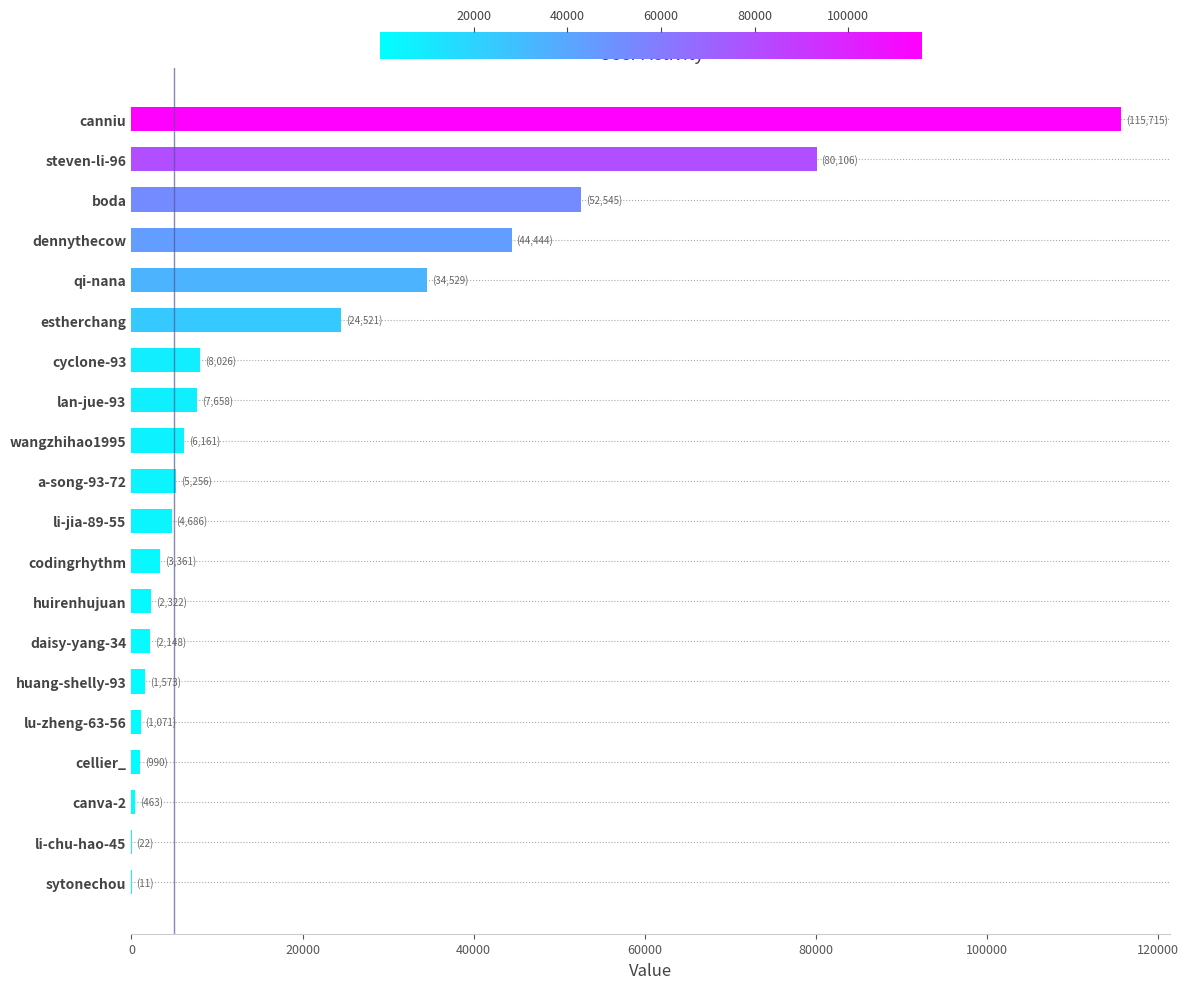

Where is the data nearest to the value 57863?

boda